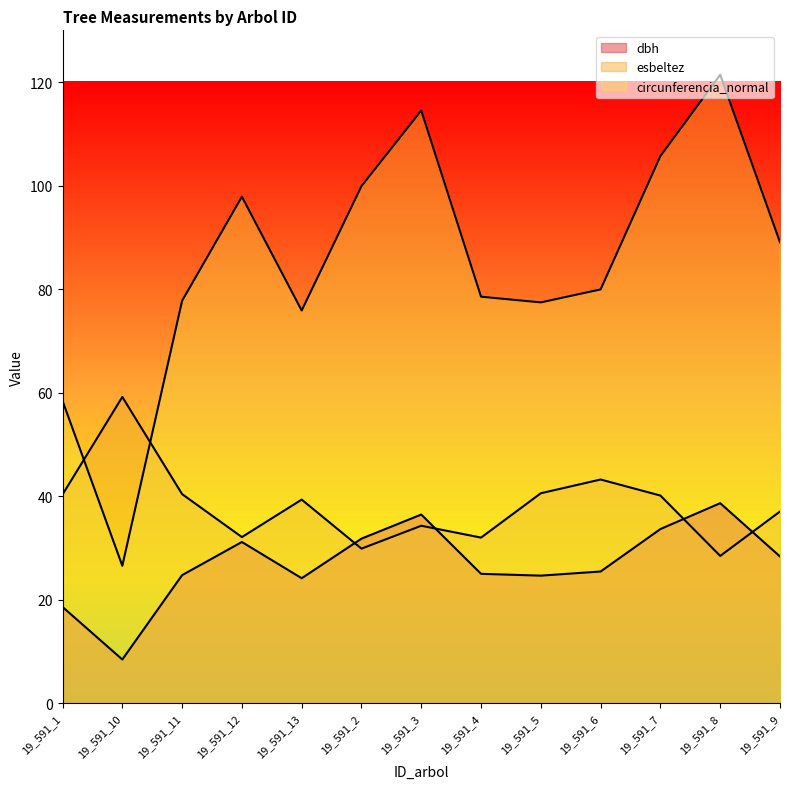

What is the total value across all series at 19_591_12?

161.1